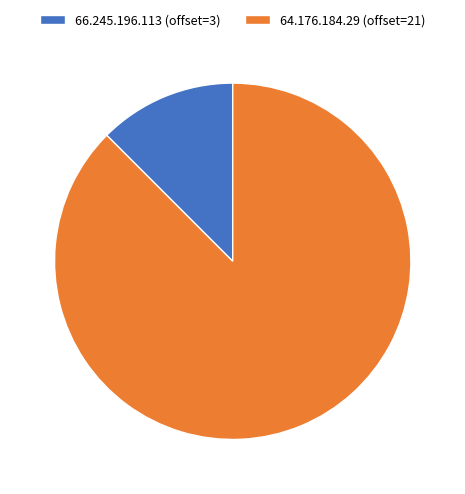

What is the smallest slice in the pie chart?

66.245.196.113